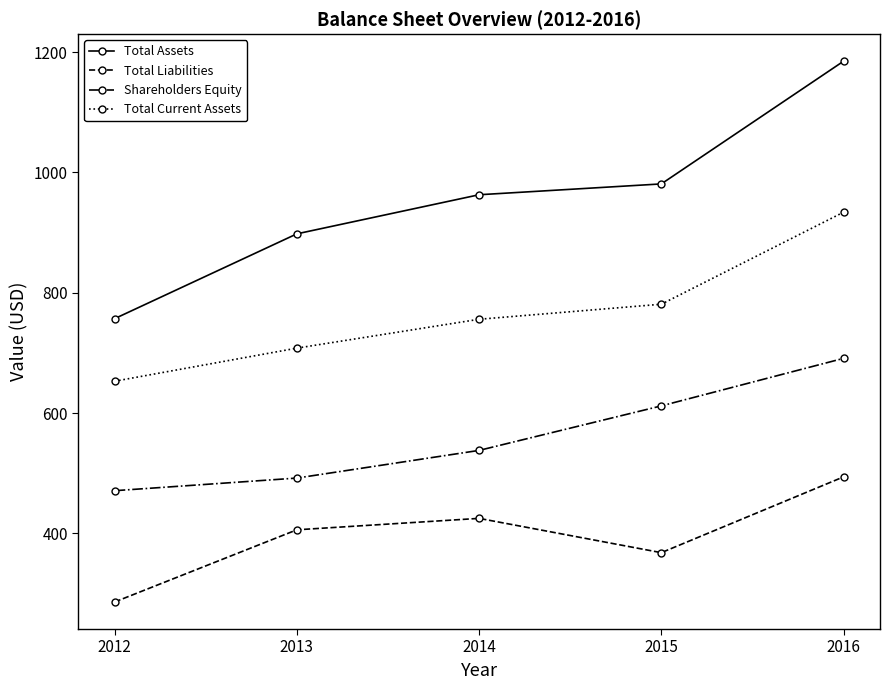

How many lines are shown in the chart?

4